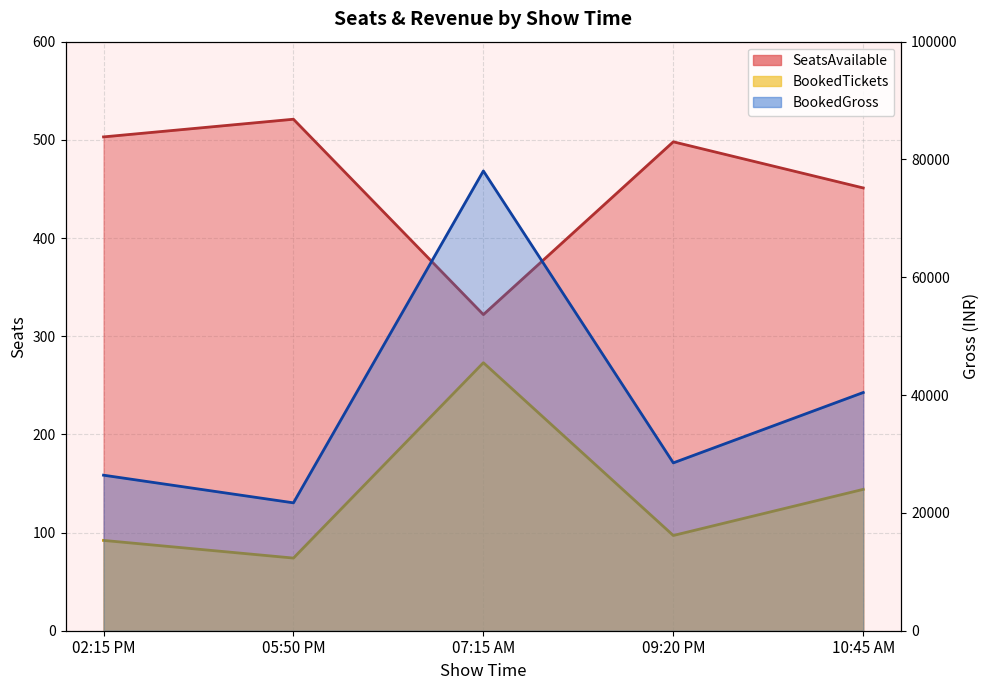

At how many categories does at least one series exceed 73045?

1